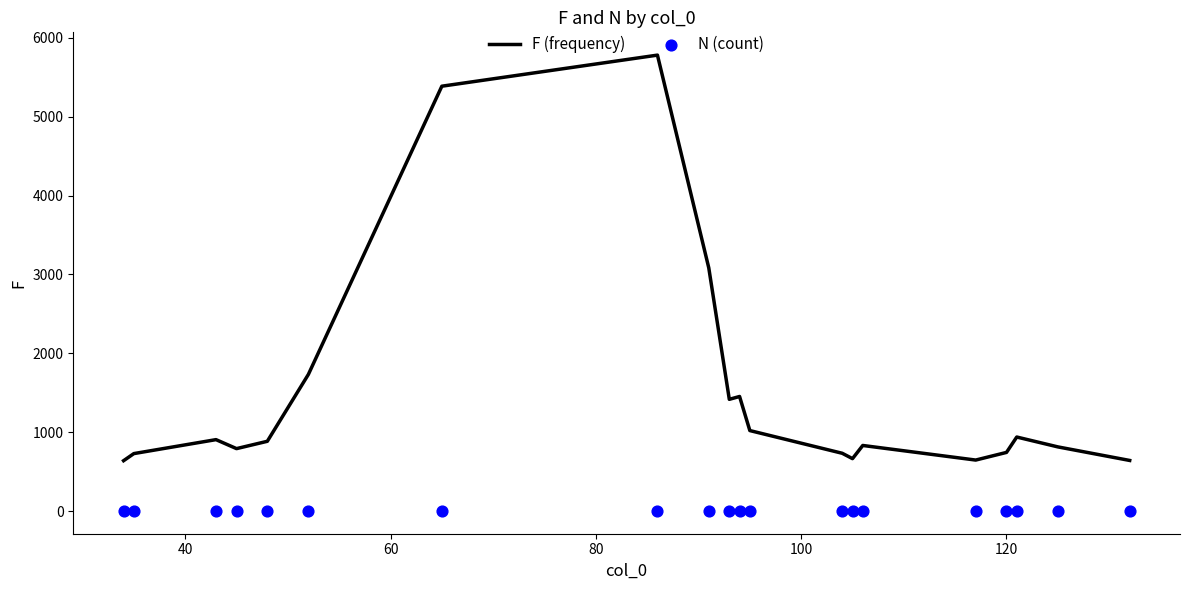

Is the value of F (frequency) at 120 greater than the value of N (count) at 8?

Yes